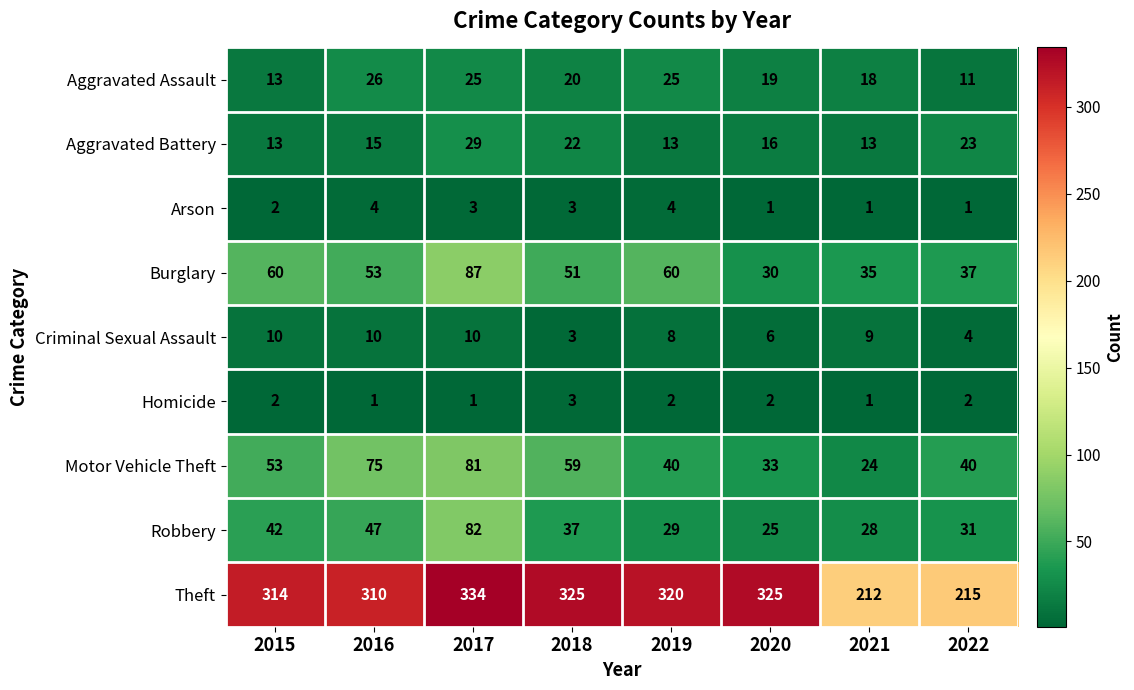

At which label does Theft first exceed 320?

2017